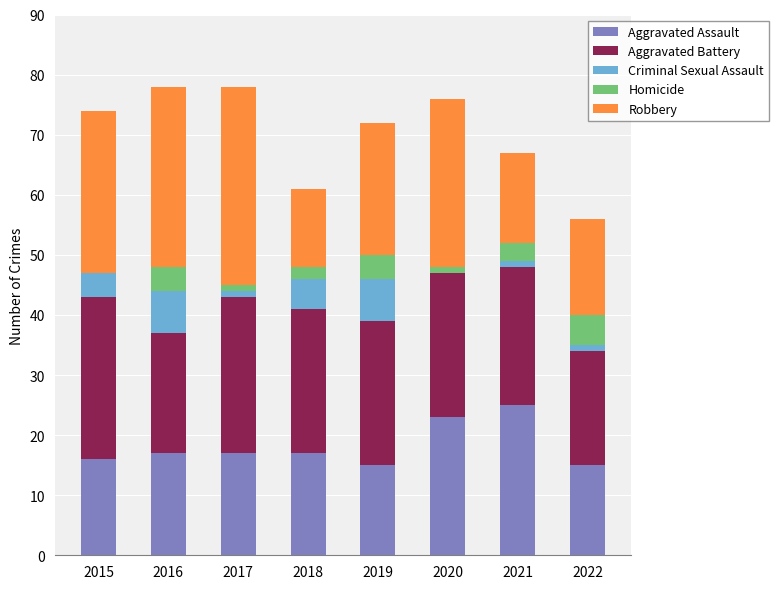

What is the maximum value for Aggravated Assault?

25